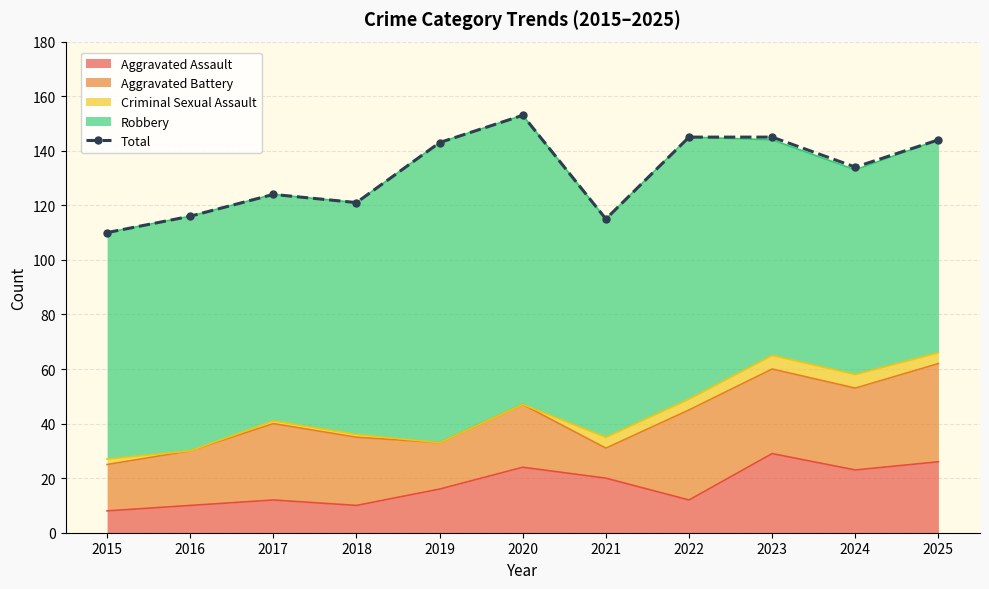

Reading left to right, transcribe all the data shown in this chart.

110	116	124	121	143	153	115	145	145	134	144